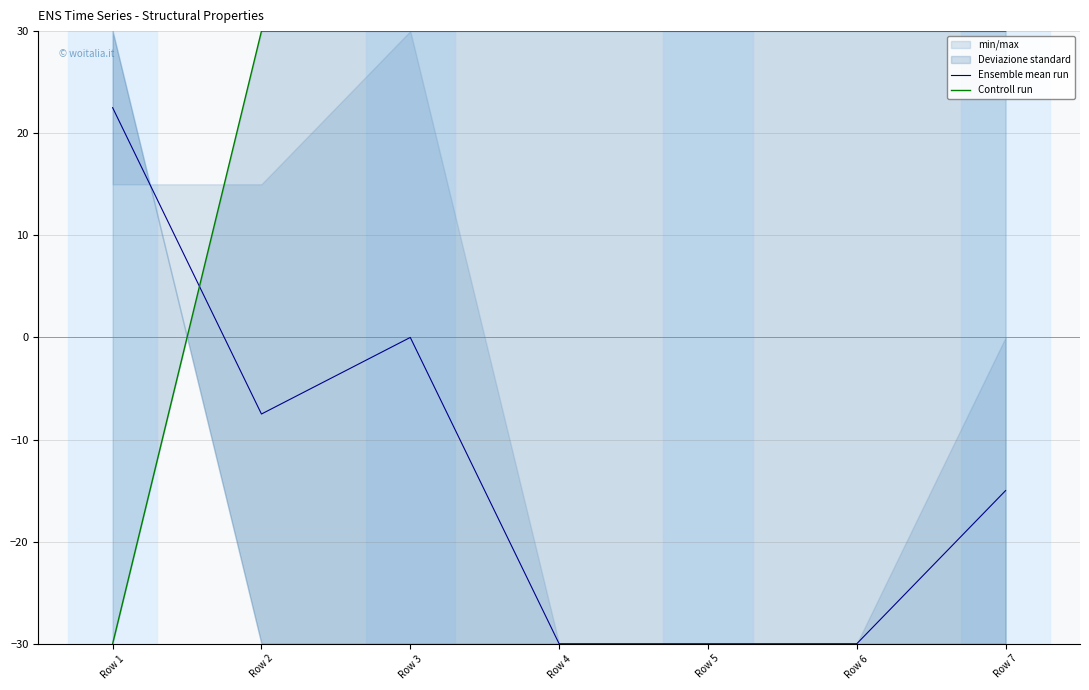

The Ensemble mean run series shows 6.4 at Row 1. True or false?

False